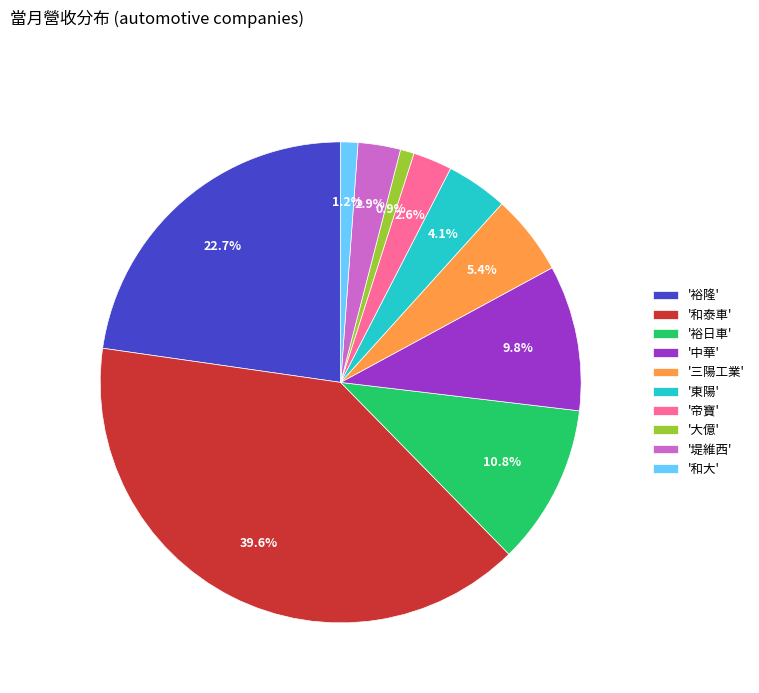

Between '和泰車' and '和大', which is larger?

'和泰車'